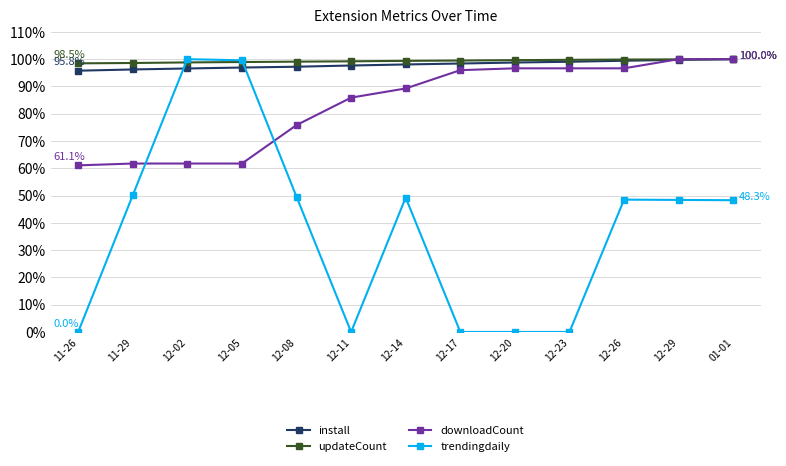

True or false: downloadCount has a value of 108.3 at 11-29.

False